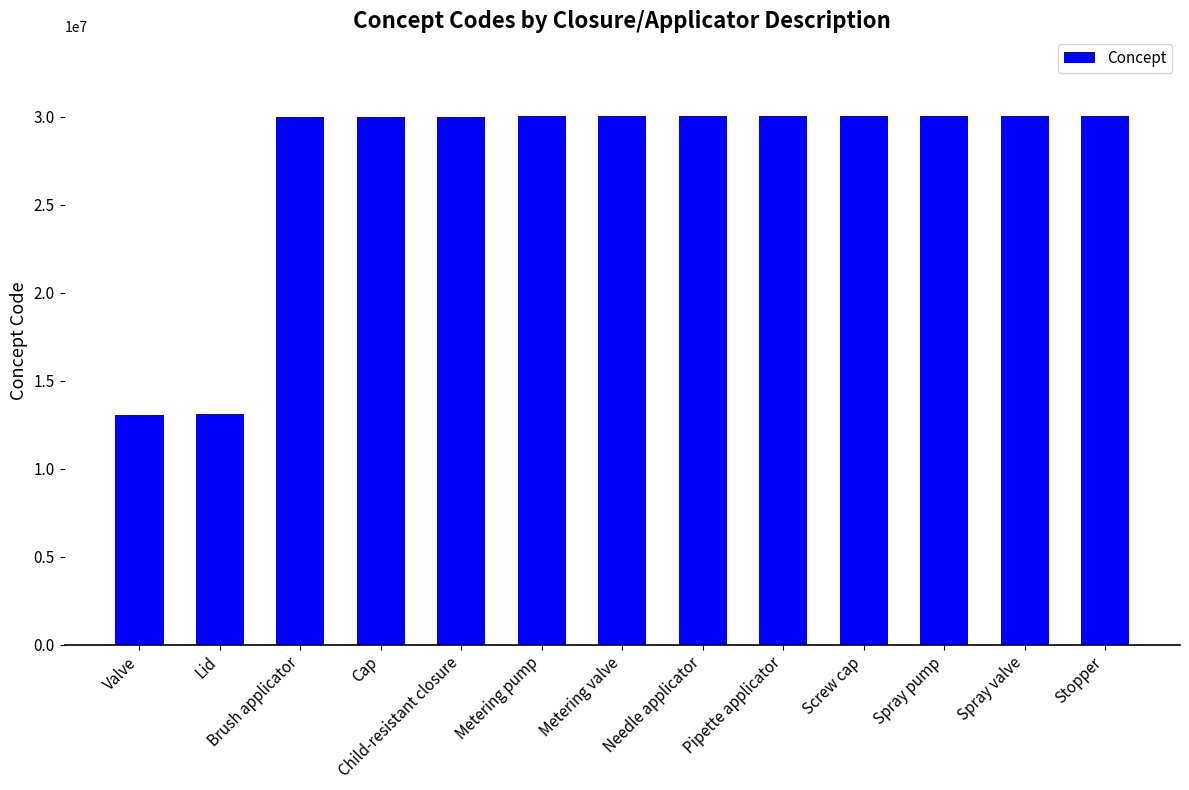

Count the number of categories in the chart.

13